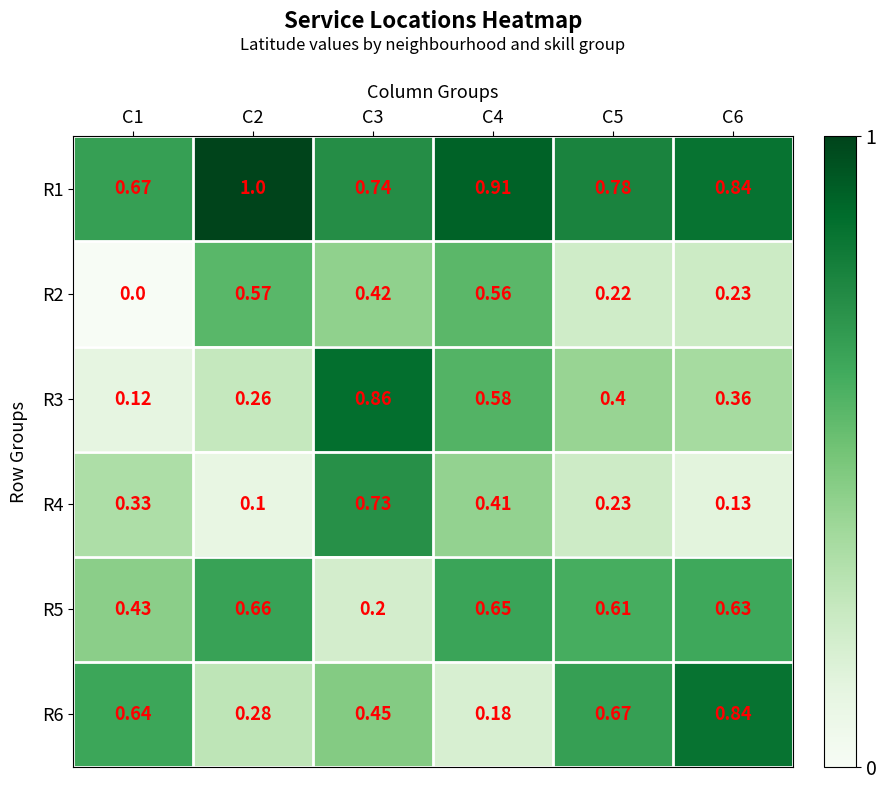

How many series are shown in this chart?

6